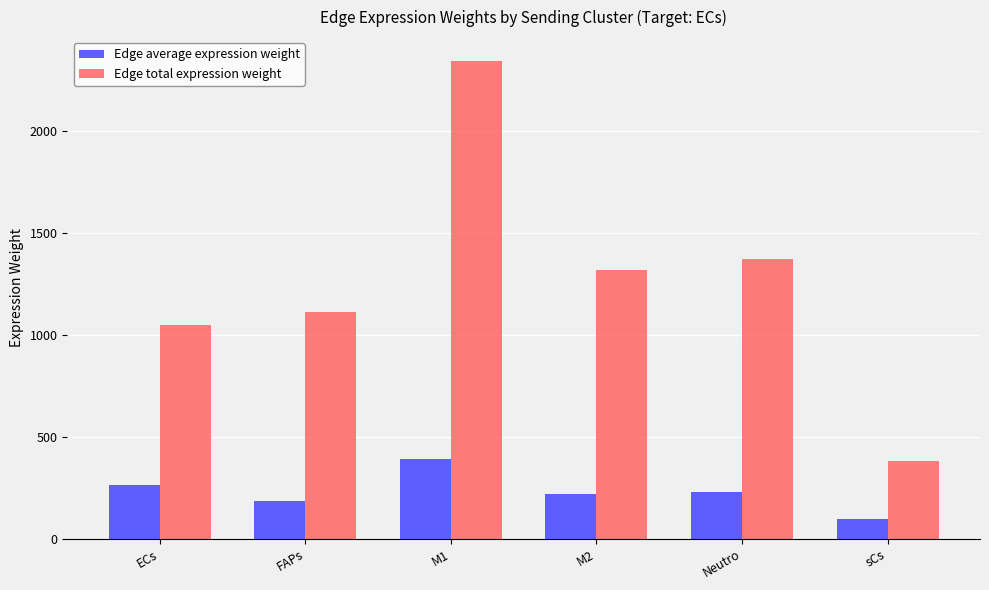

At M2, list the series in order from smallest to largest.

Edge average expression weight, Edge total expression weight